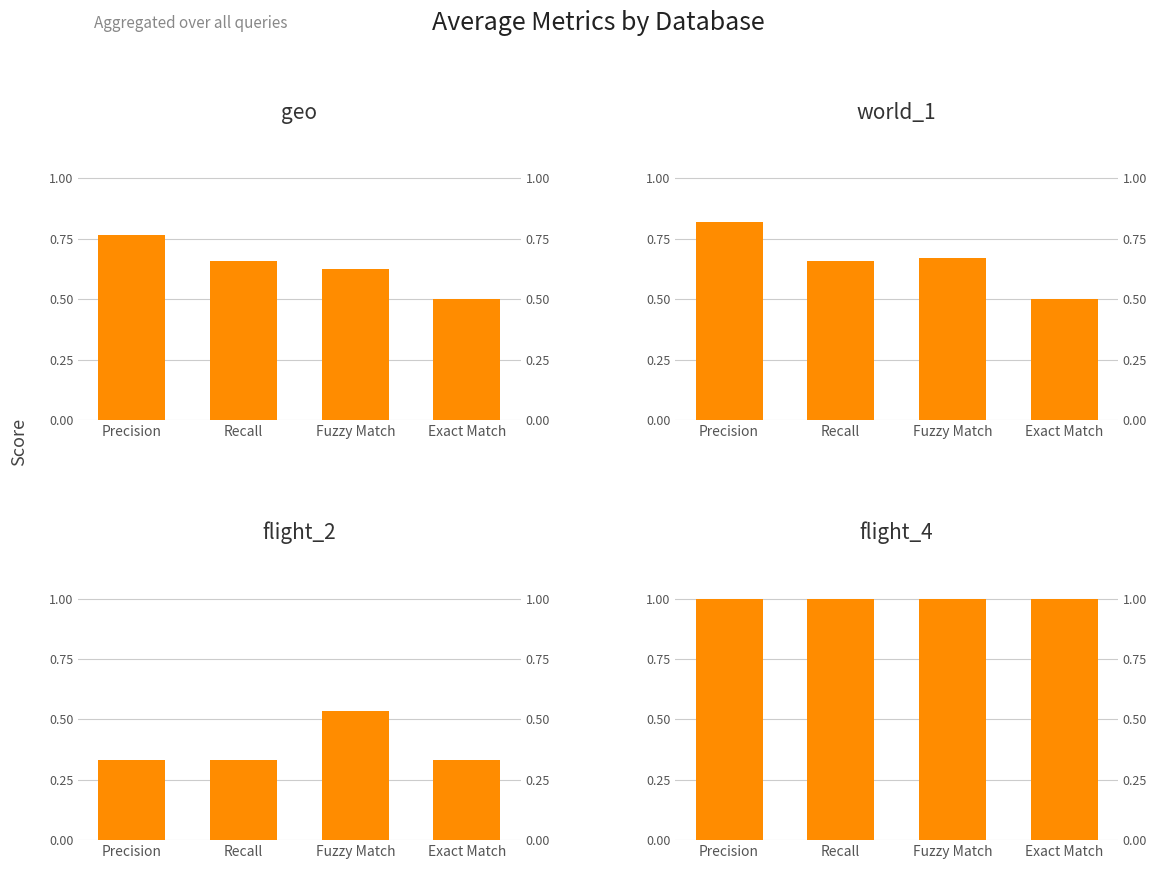

What is the sum of the world_1 values at Recall and Fuzzy Match?

1.3